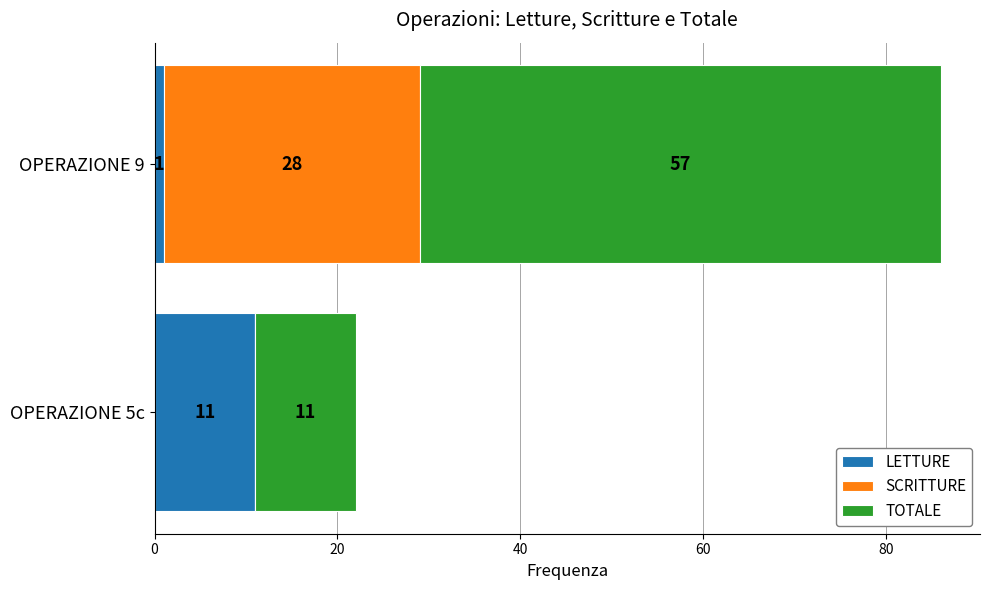

What is the total value across all series at OPERAZIONE 5c?

22